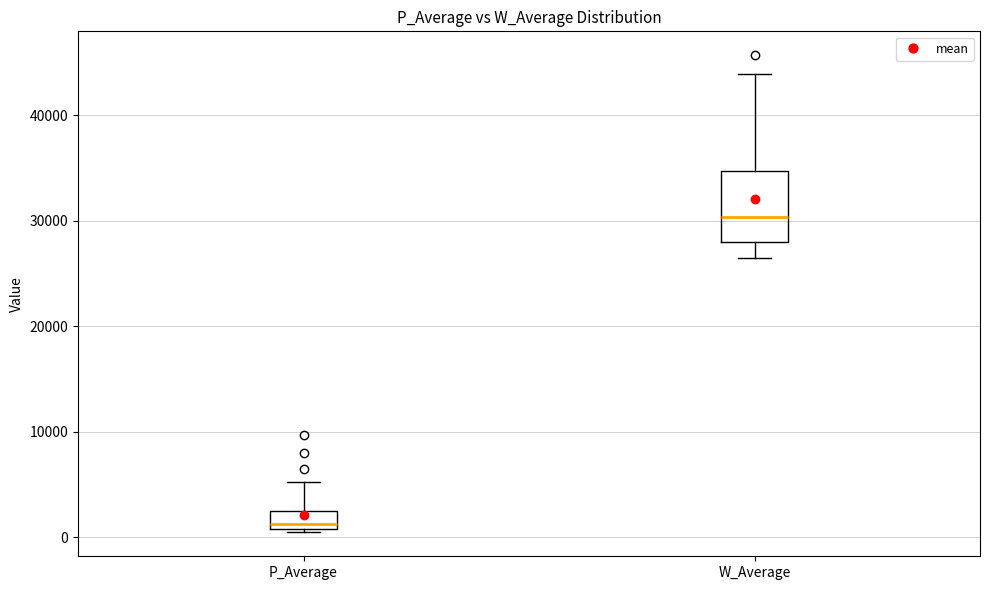

Which box has the highest median line?

W_Average